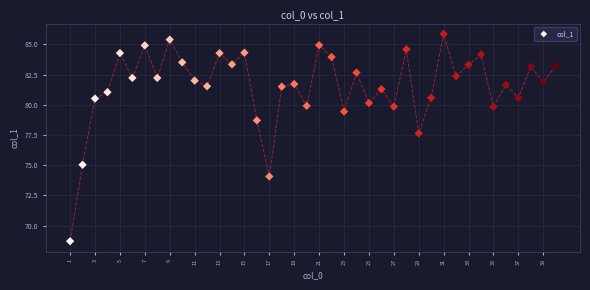

What Y value in the scatter plot is closest to 77?

77.6